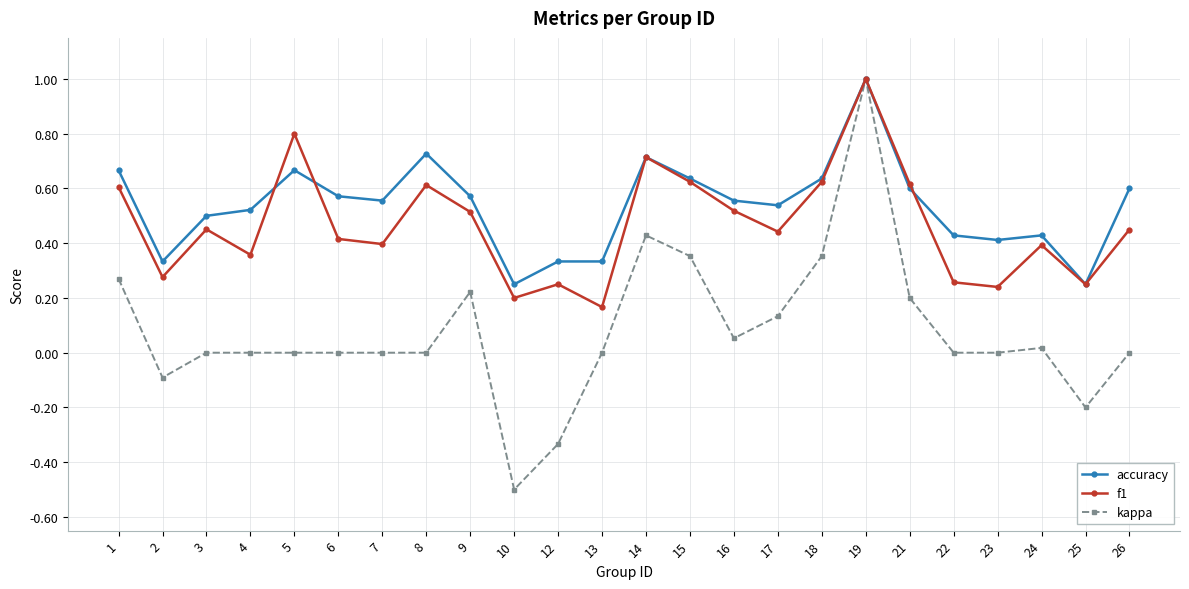

Is the value of kappa at 17 greater than the value of f1 at 22?

No